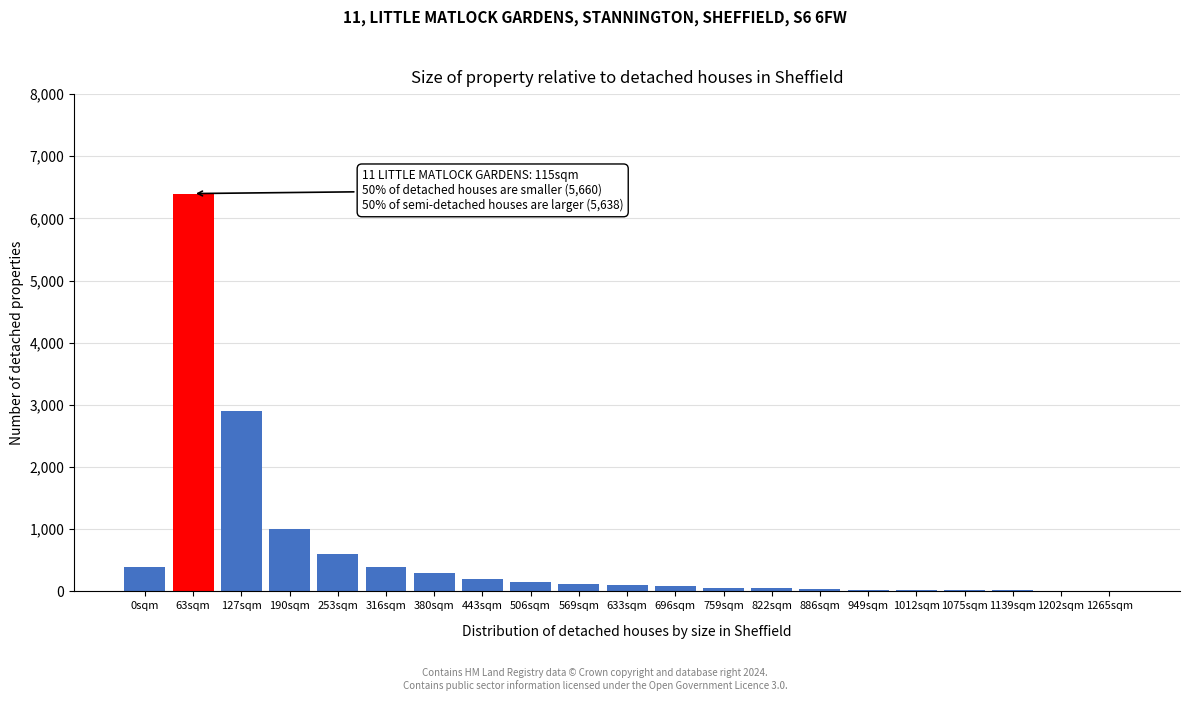

What is the greatest value displayed?

6400